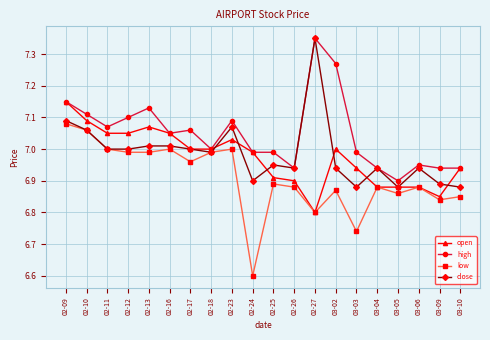

The value of open at 03-10 is 6.9. True or false?

True